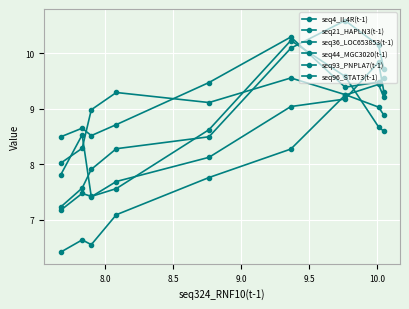

How many lines are shown in the chart?

6